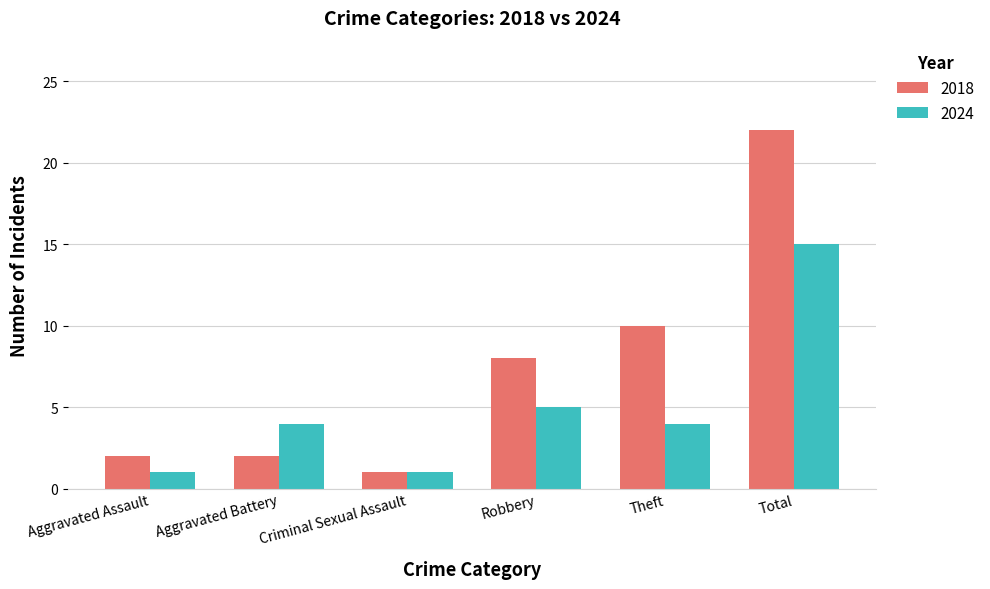

What is the sum of the 2018 values at Total and Aggravated Assault?

24